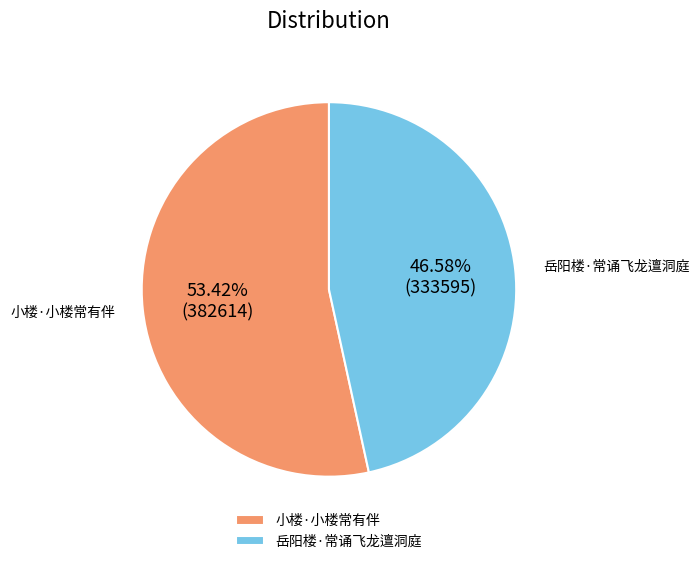

Do 小楼·小楼常有伴 and 岳阳楼·常诵飞龙邅洞庭 together represent more than half of the pie?

Yes